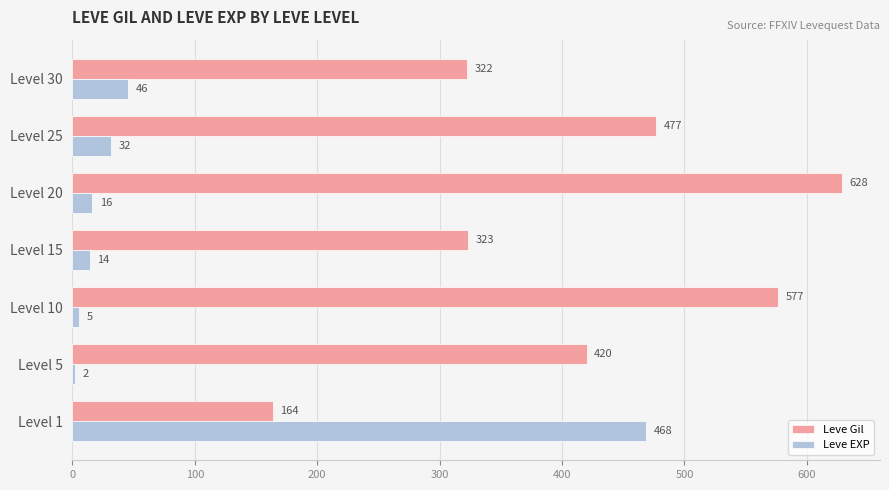

What is the sum of the Leve EXP values at Level 1 and Level 30?

514.0